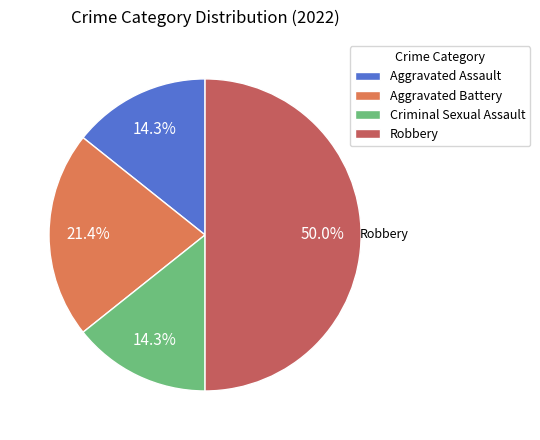

To the nearest percent, what is the difference between the Aggravated Battery and Robbery slice percentages?

29%